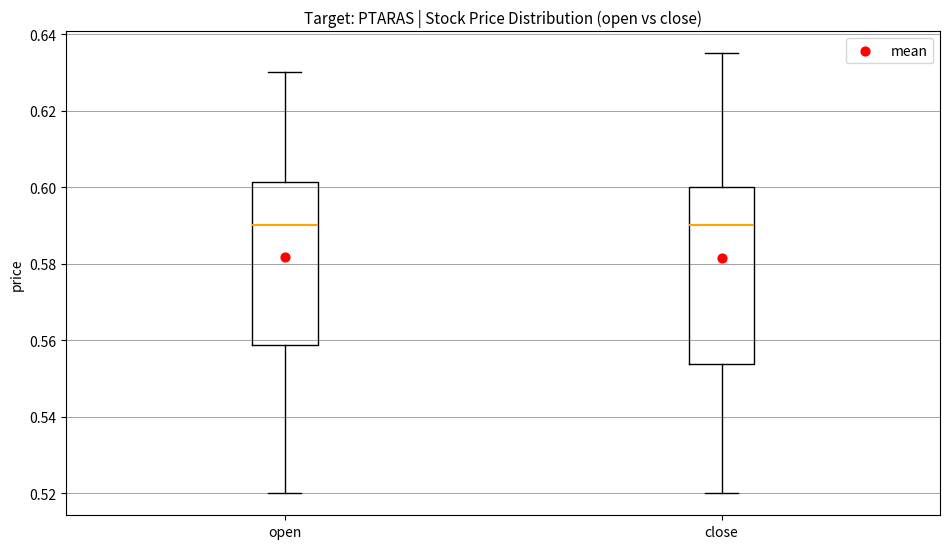

Which box is the tallest, from its lower edge to its upper edge?

close